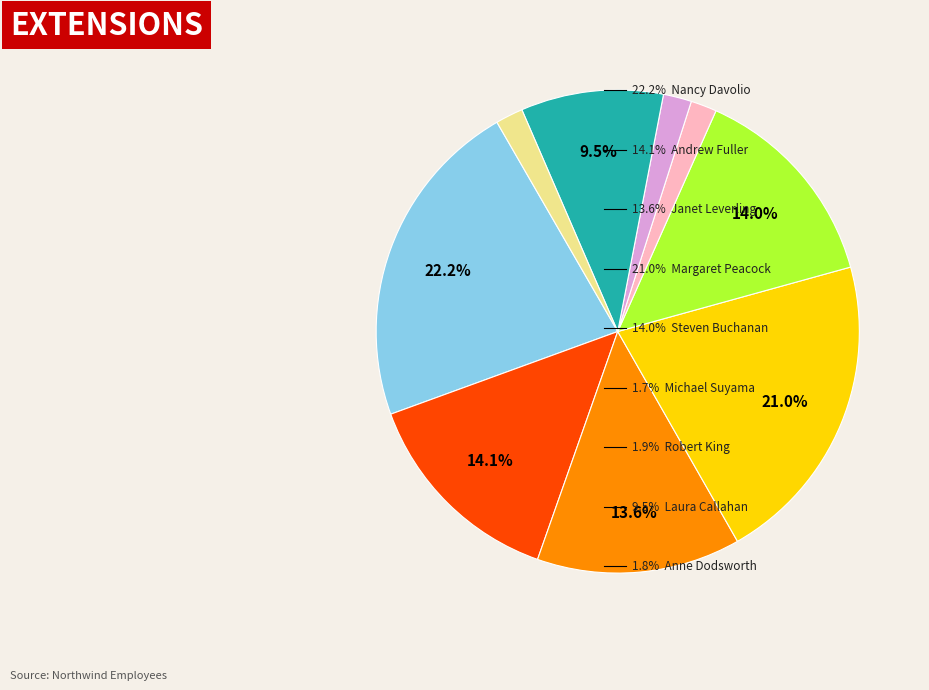

Is there any slice that represents more than half of the pie?

No